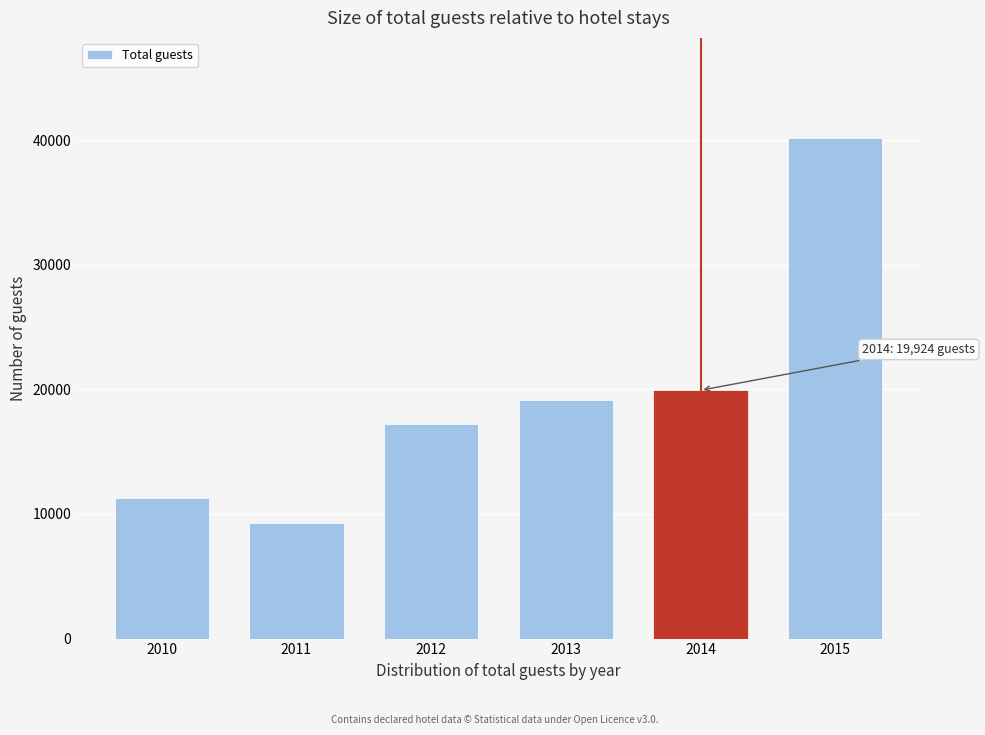

Reading right to left, transcribe all the data shown in this chart.

40170	19924	19117	17247	9260	11287